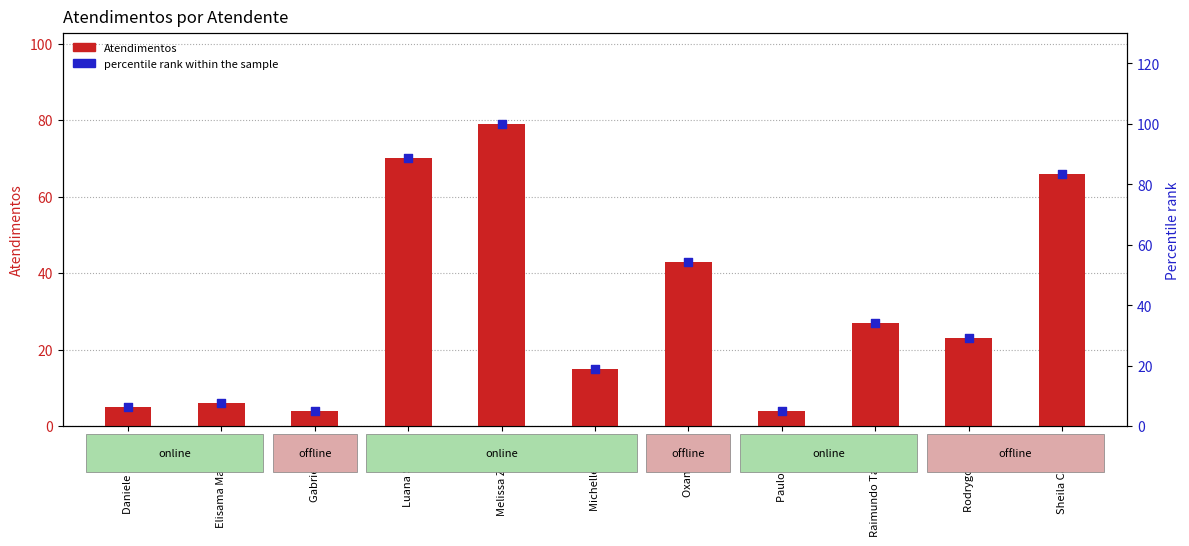

At how many categories does at least one series exceed 94?

1